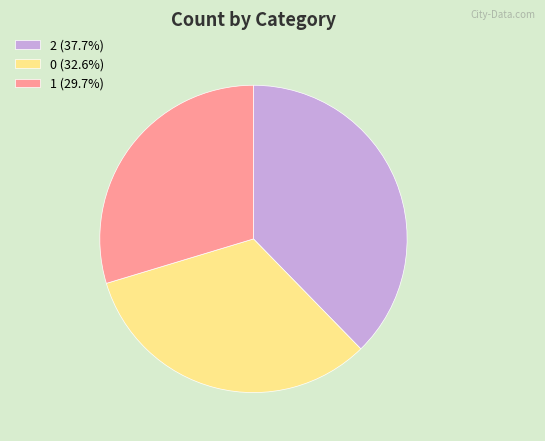

What is the largest slice in the pie chart?

2